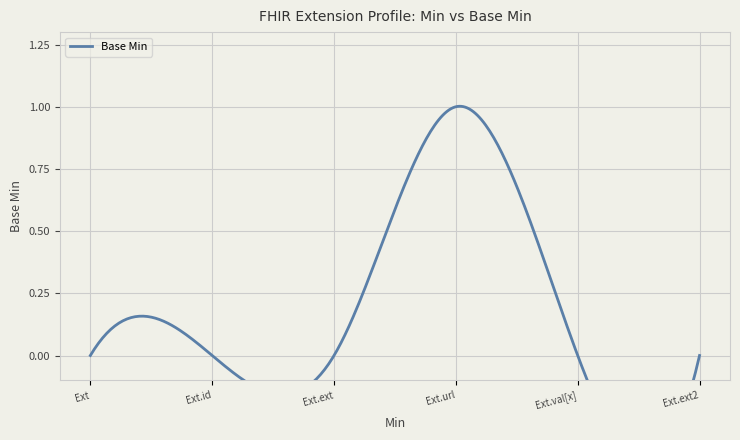

Reading left to right, extract all data points from this chart.

0	0	0	1	0	0